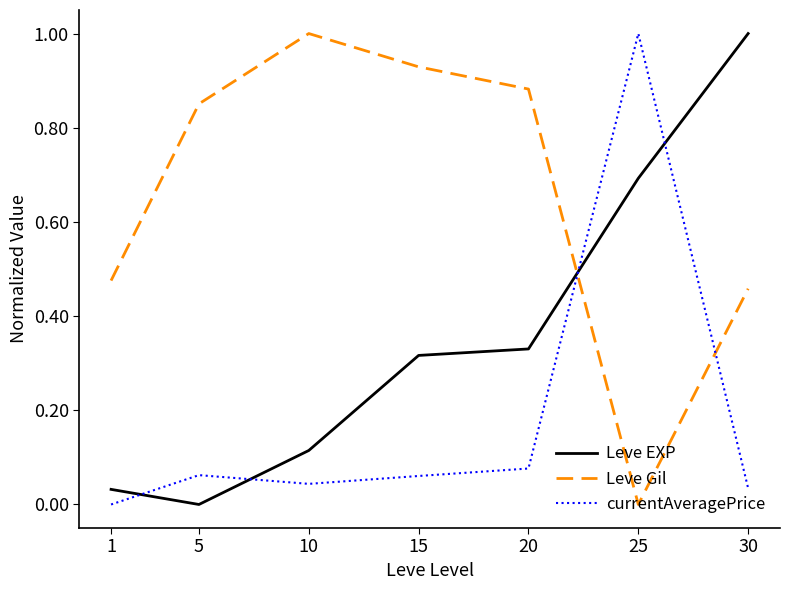

After their last crossing, which series has the higher values: Leve EXP or Leve Gil?

Leve EXP